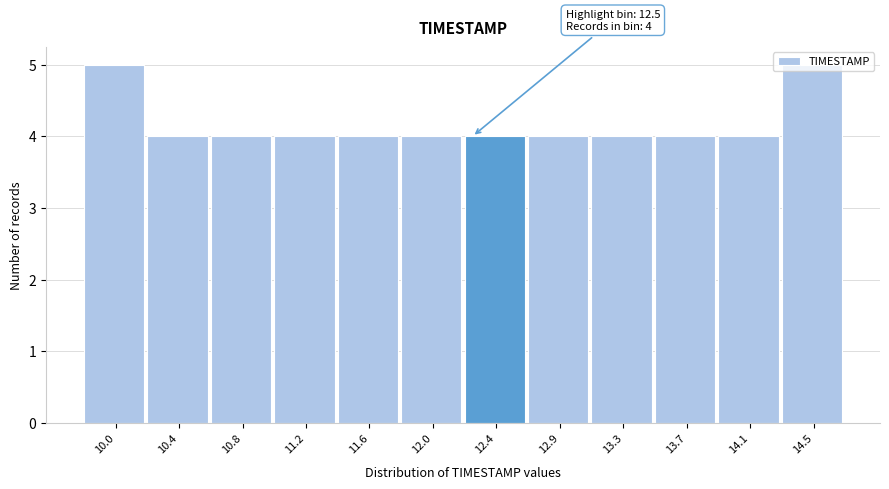

What is the value of the 11th bar from the left?

4